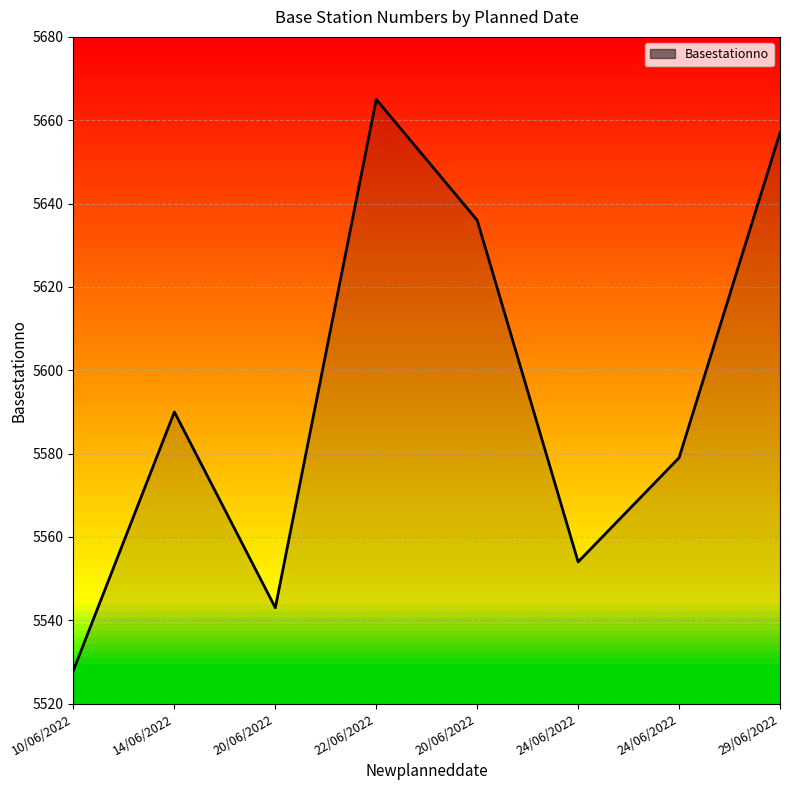

How many lines are shown in the chart?

1